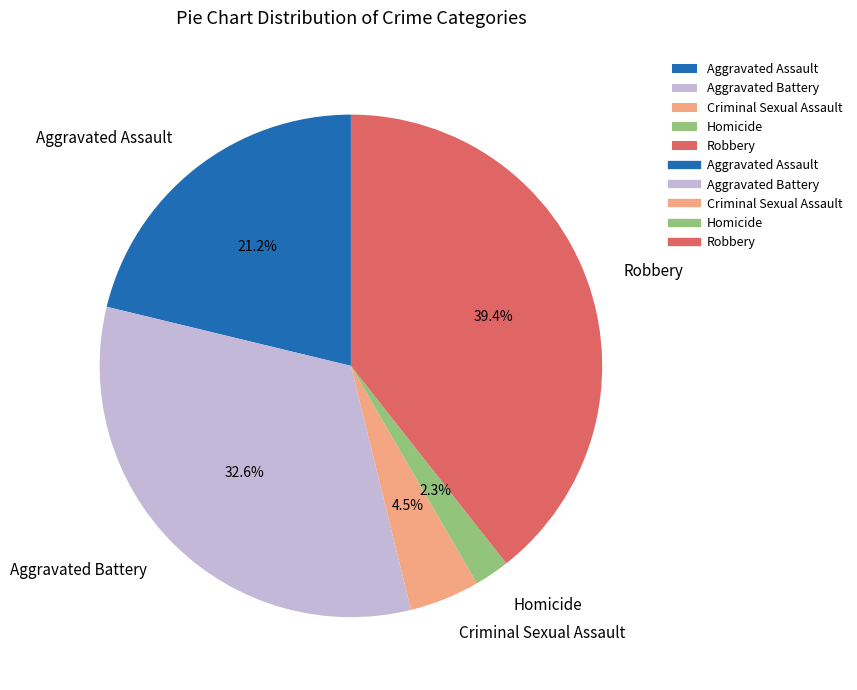

What is the smallest slice in the pie chart?

Homicide